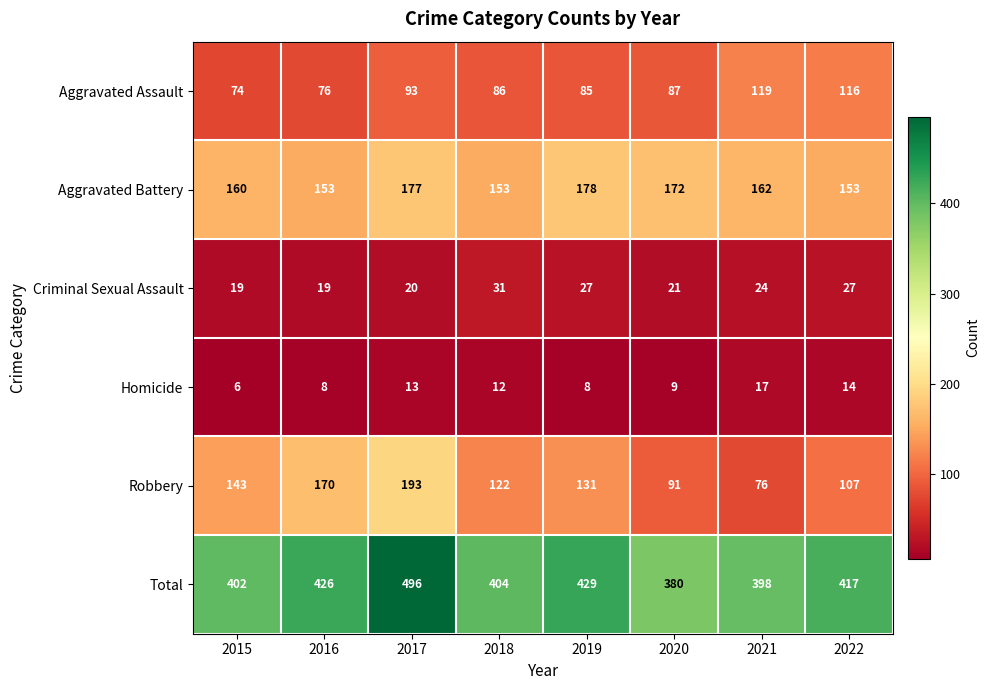

Count the number of categories in the chart.

8